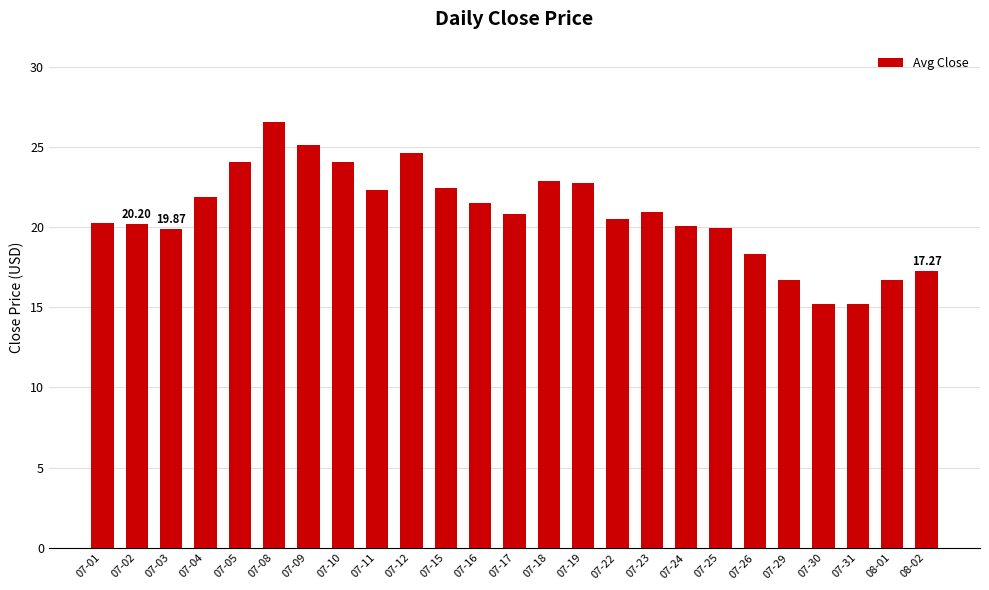

Between 07-08 and 07-03, which is larger?

07-08